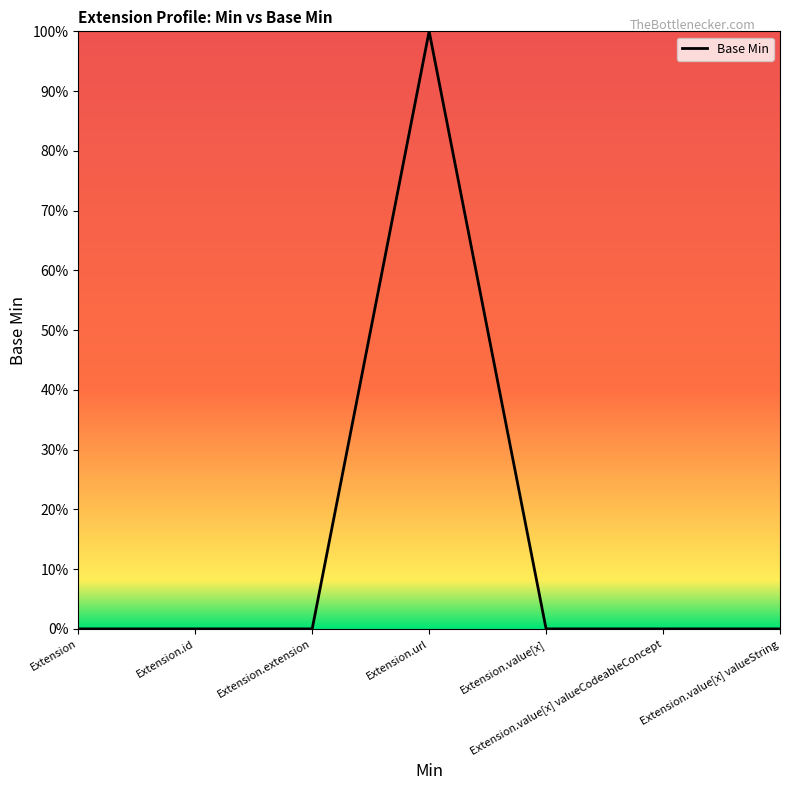

Is it true that the value at Extension is 1?

False